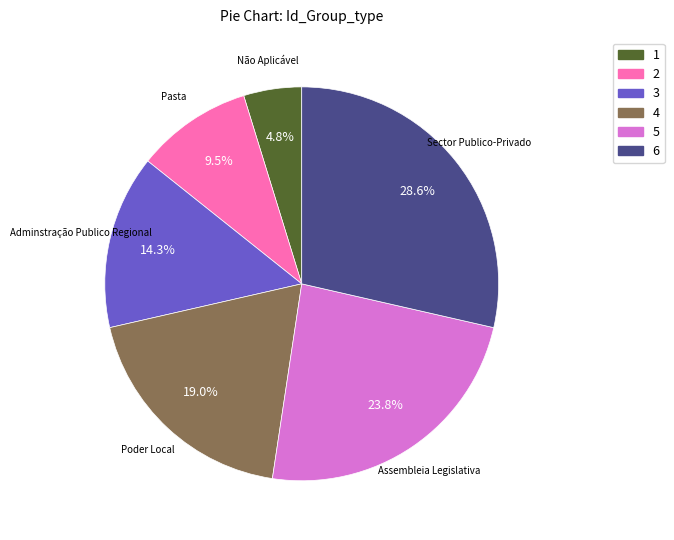

Count the number of slices in the pie.

6